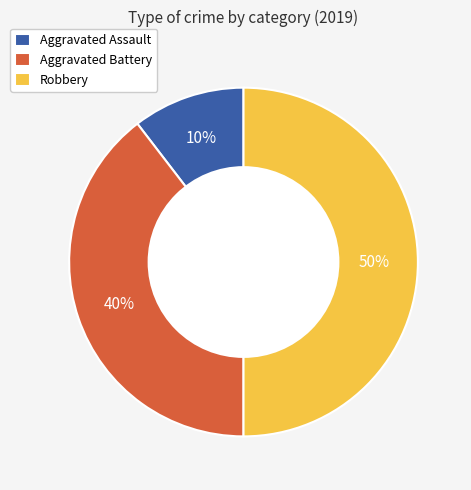

Count the number of slices in the pie.

3